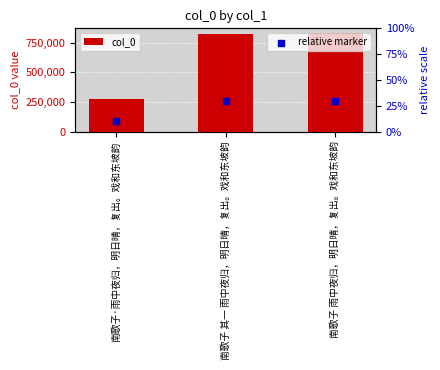

Which series has the largest total across all categories?

col_0